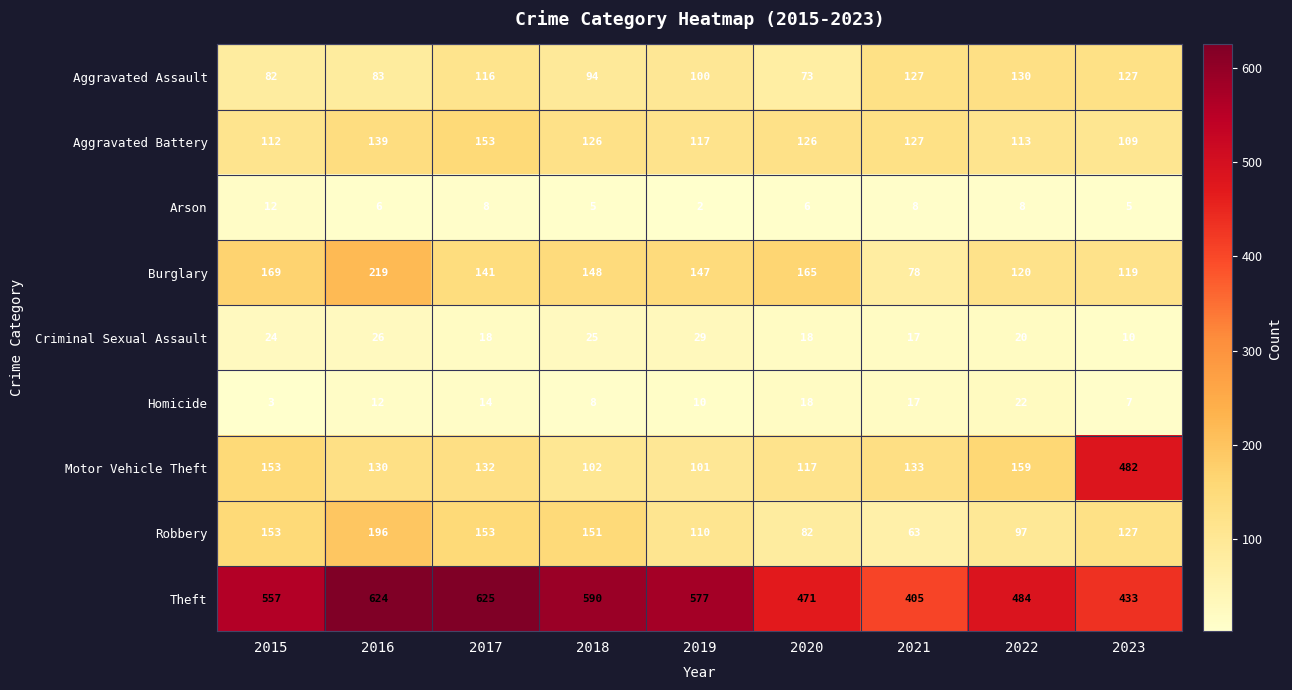

List the series in order of their peak value, highest first.

Theft, Motor Vehicle Theft, Burglary, Robbery, Aggravated Battery, Aggravated Assault, Criminal Sexual Assault, Homicide, Arson